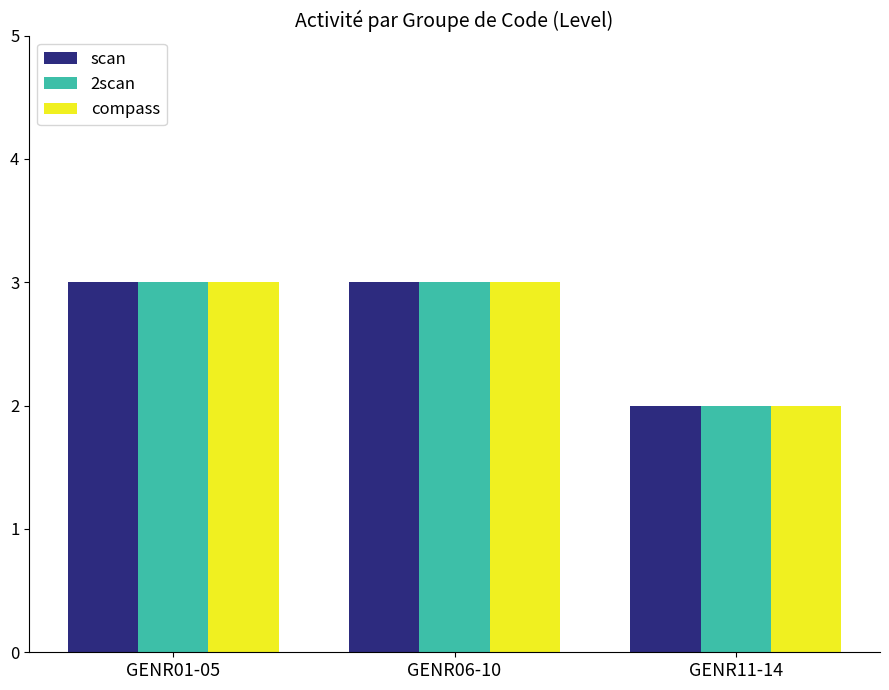

Is the value of 2scan at GENR11-14 greater than the value of scan at GENR06-10?

No